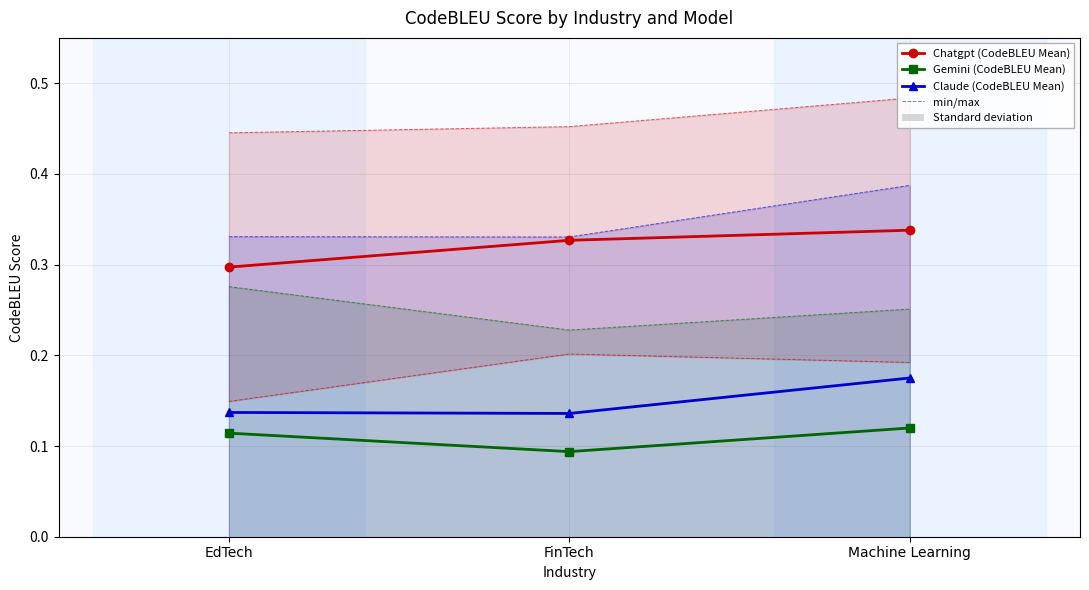

Which label corresponds to the smallest value in the chart?

FinTech